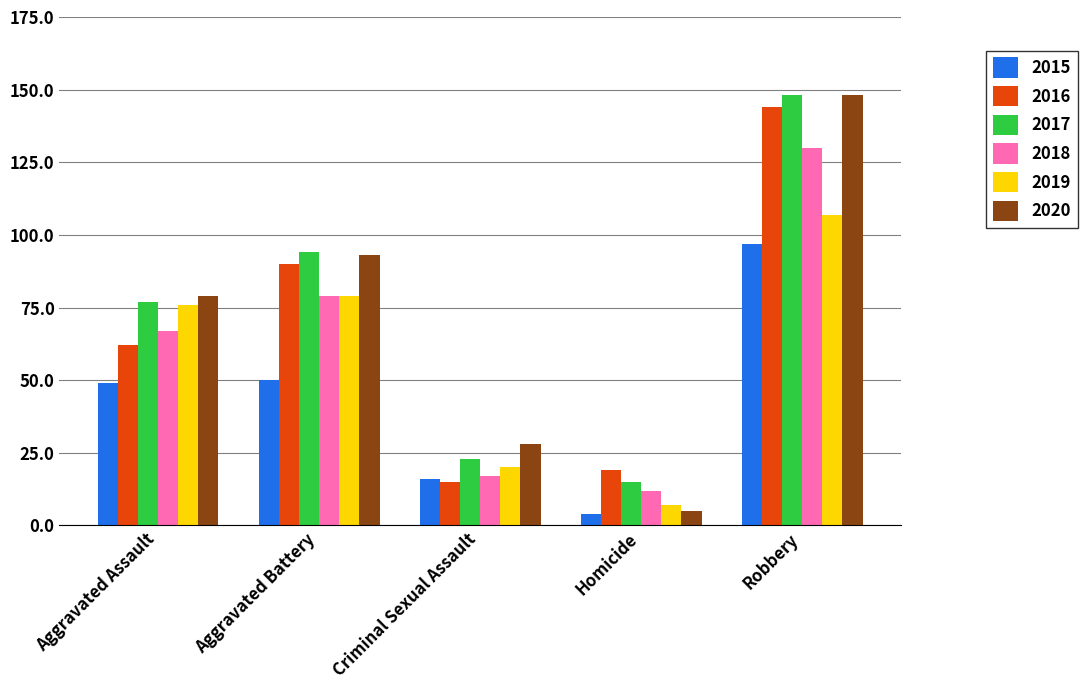

What is the label of the 2nd bar from the right?

Homicide